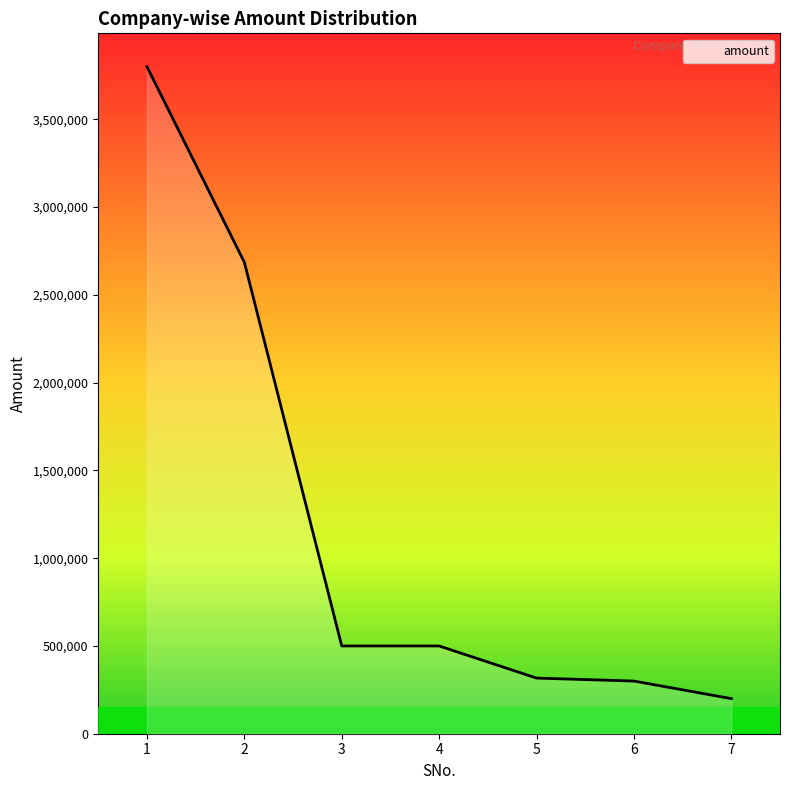

What is the maximum value shown in the chart?

3800000